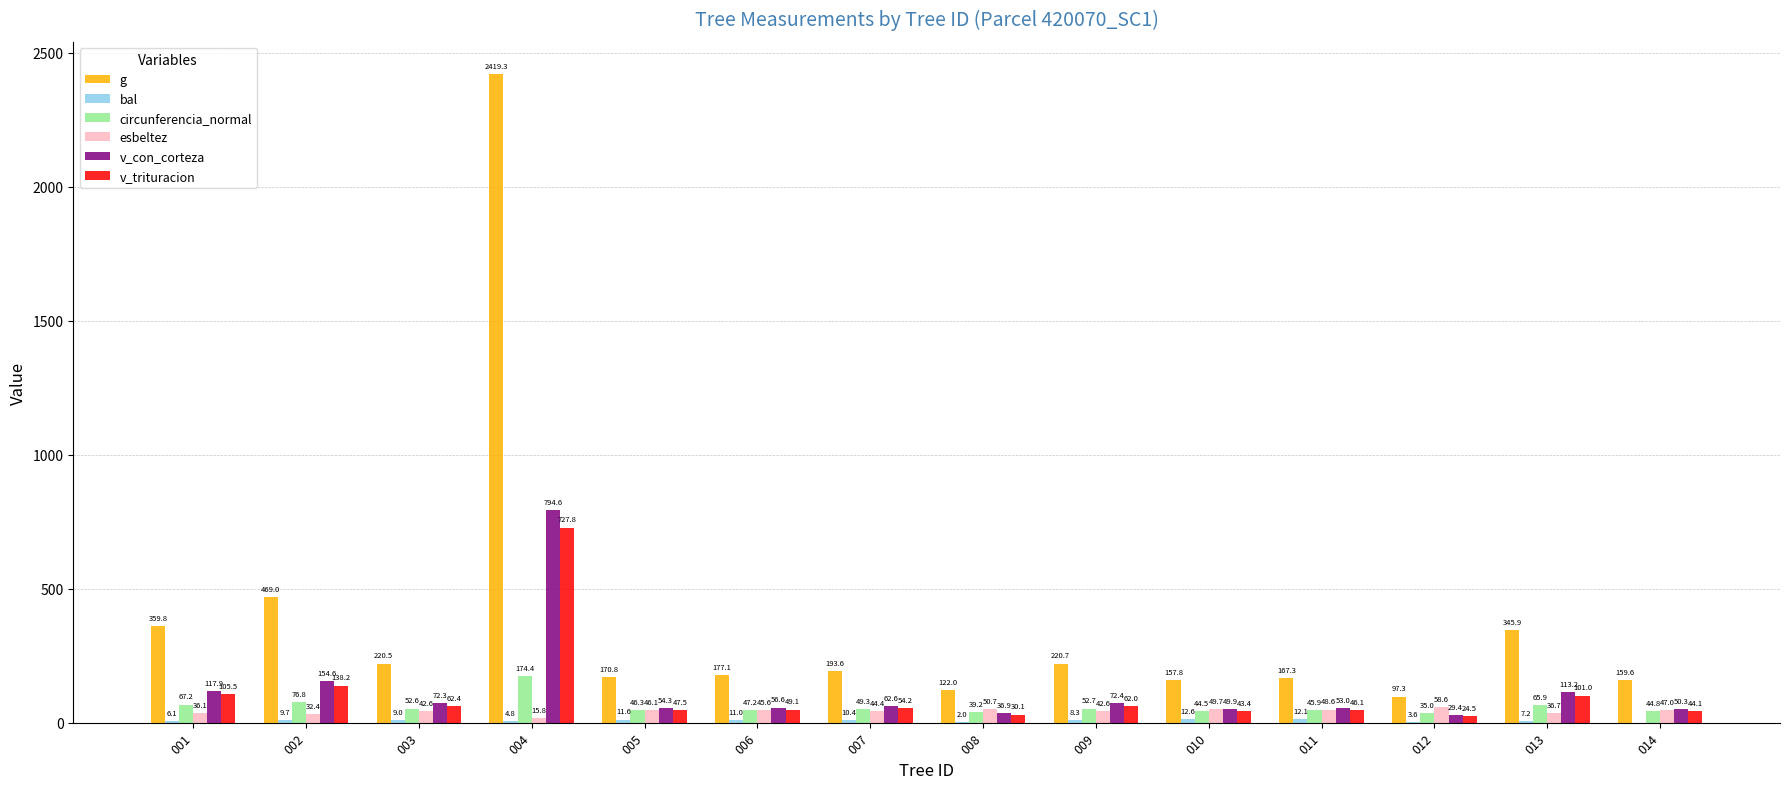

Which series changed the most between 009 and 013?

g